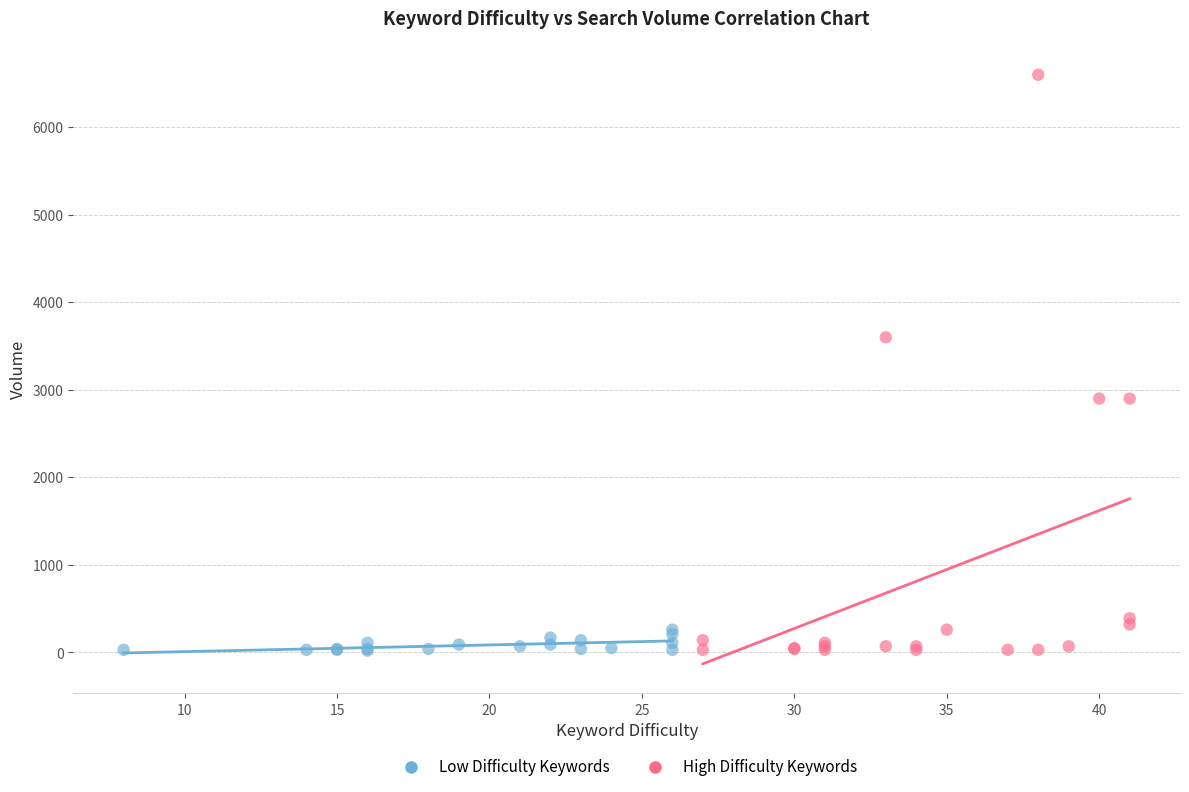

Which series has the widest spread of Y values?

High Difficulty Keywords